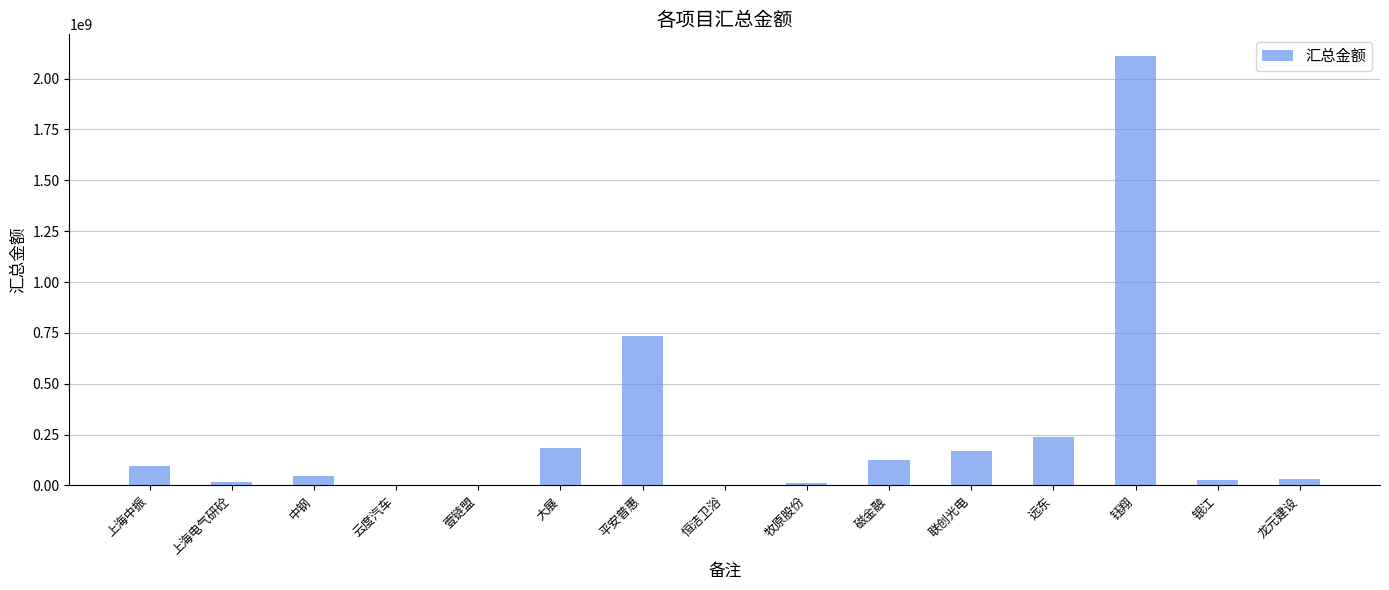

The value at 大展 is 264004696.3. True or false?

False